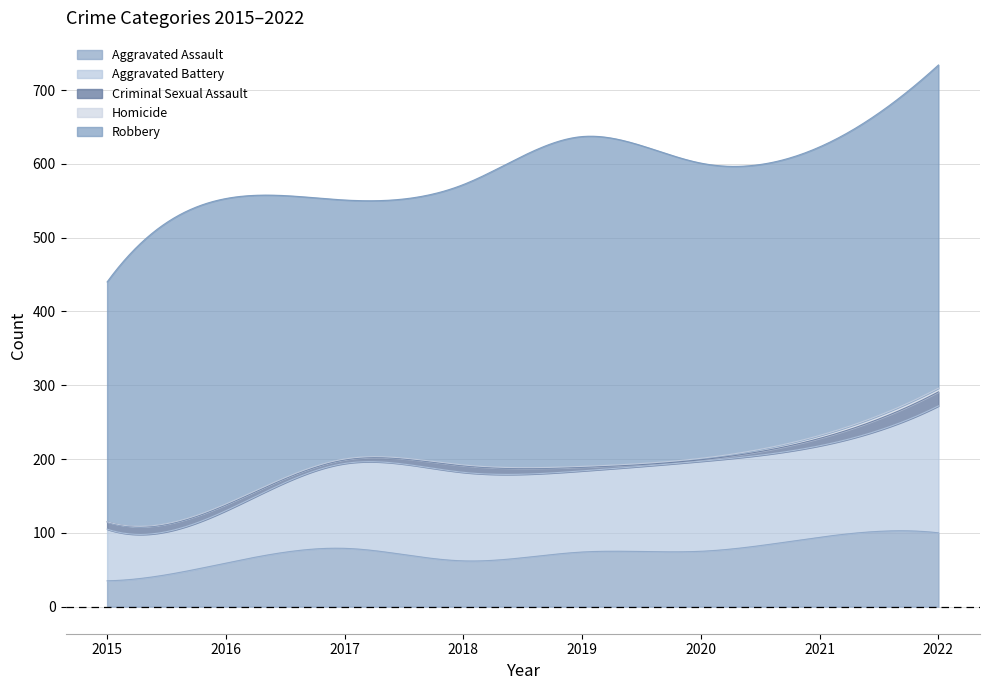

The value of Aggravated Battery at 2015 is 105. True or false?

False